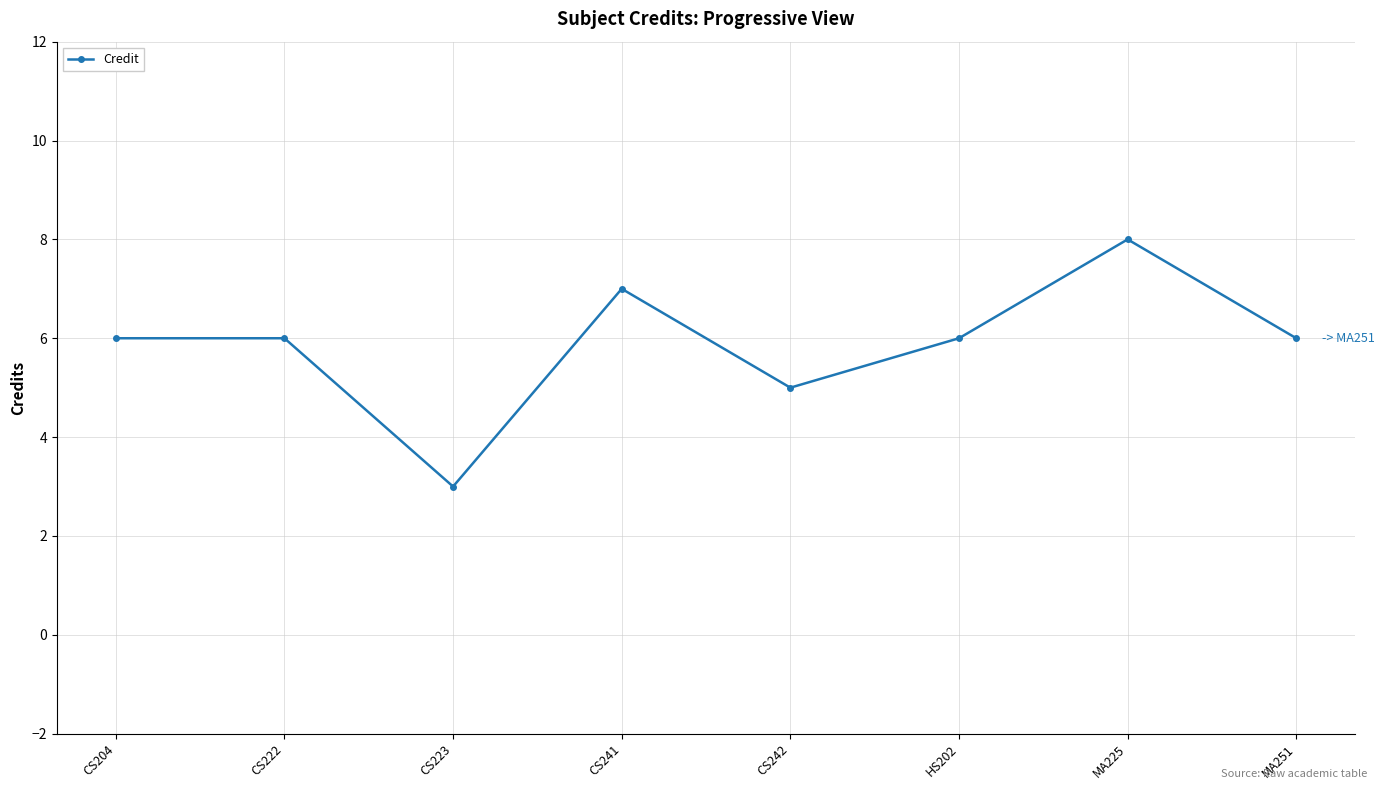

How many categories are shown in the chart?

8